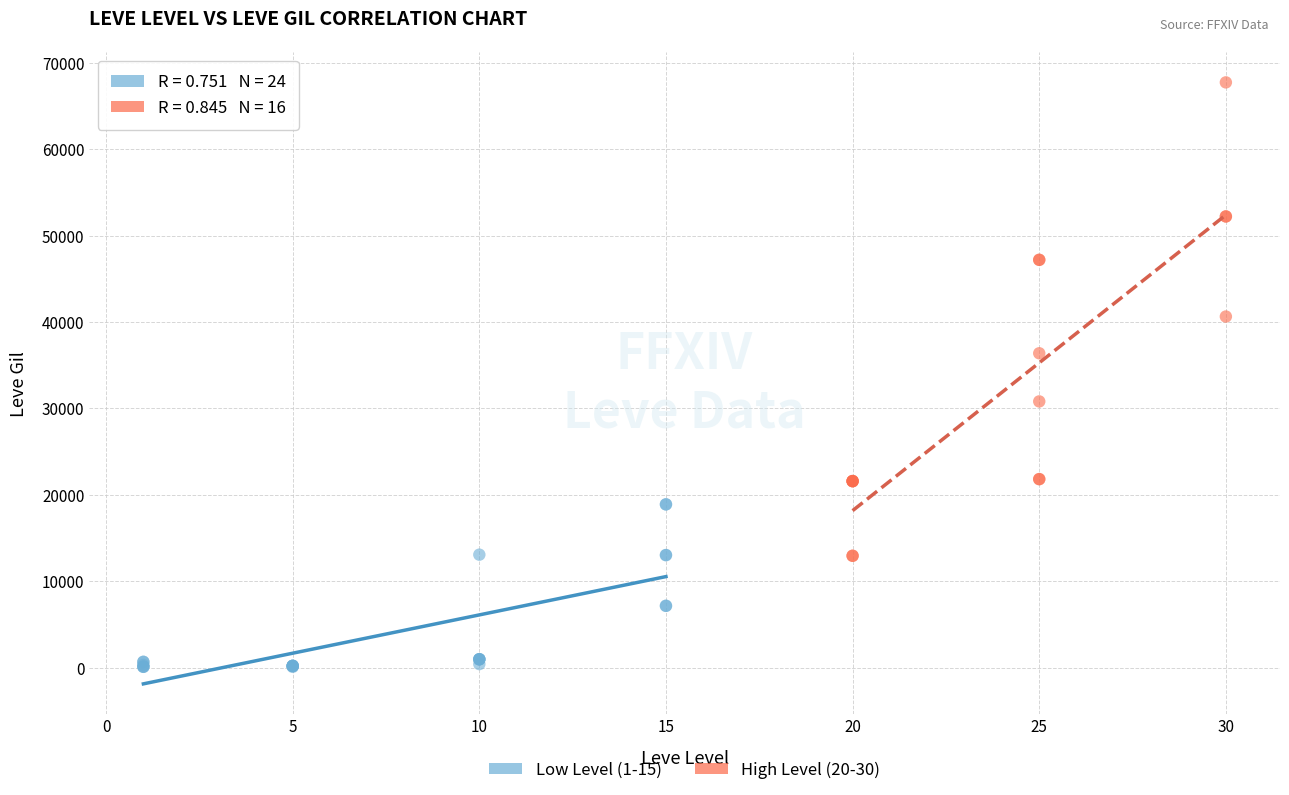

What are all the series names shown in the legend?

Low Level (1-15), High Level (20-30)